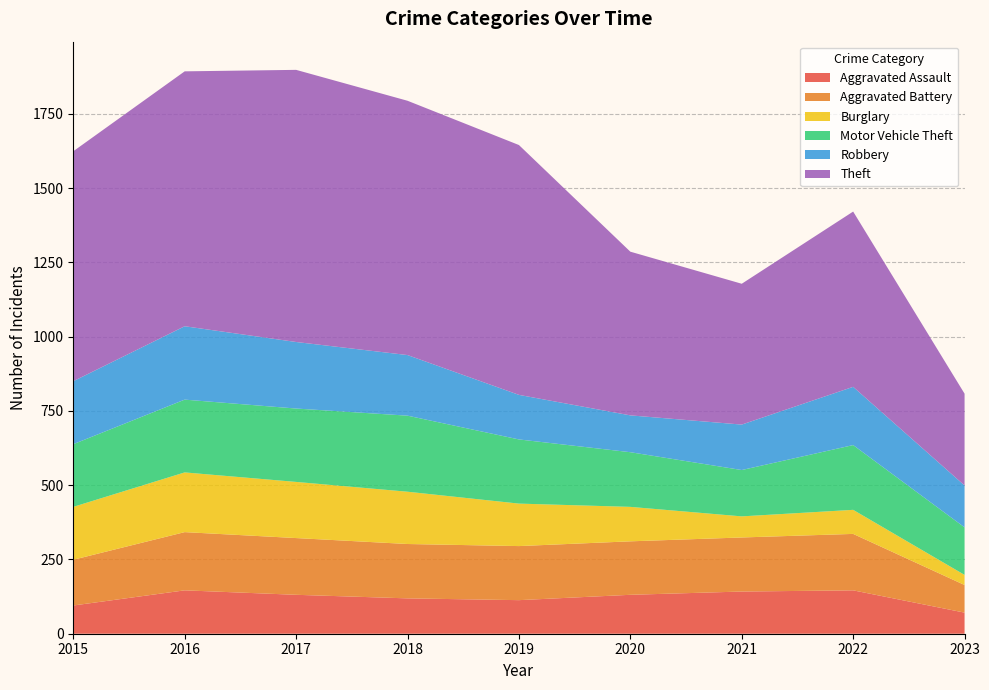

Reading left to right, transcribe all the data shown in this chart.

Aggravated Assault: 95	146	131	119	113	131	142	146	71
Aggravated Battery: 154	196	191	183	182	180	182	190	93
Burglary: 178	201	189	176	143	116	71	81	34
Motor Vehicle Theft: 211	245	247	256	216	184	156	218	160
Robbery: 212	247	224	204	150	124	153	196	141
Theft: 774	858	916	856	841	551	474	590	309